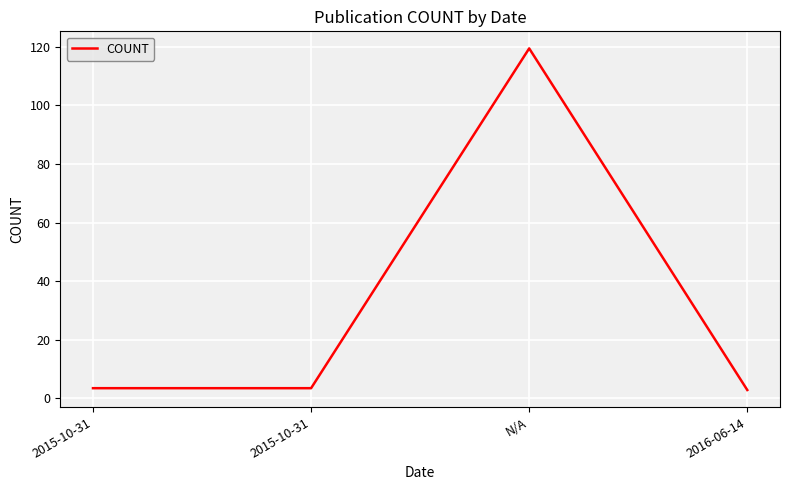

Is it true that the value at 2015-10-31 is 3.5?

True